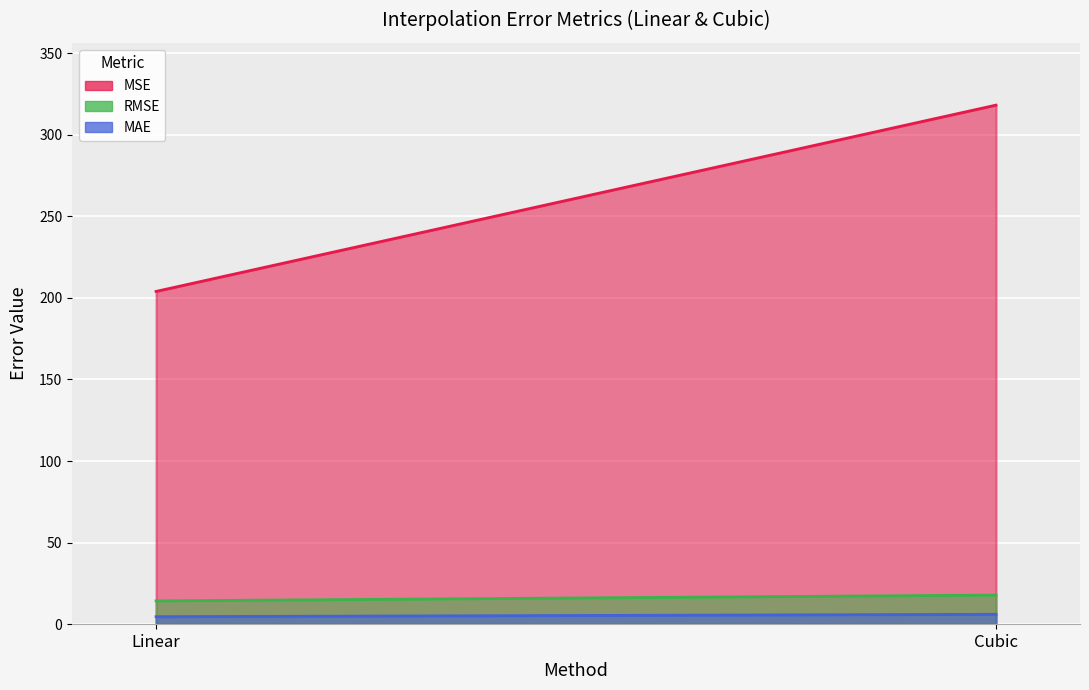

Is it true that MAE equals 6.5 at Linear?

False